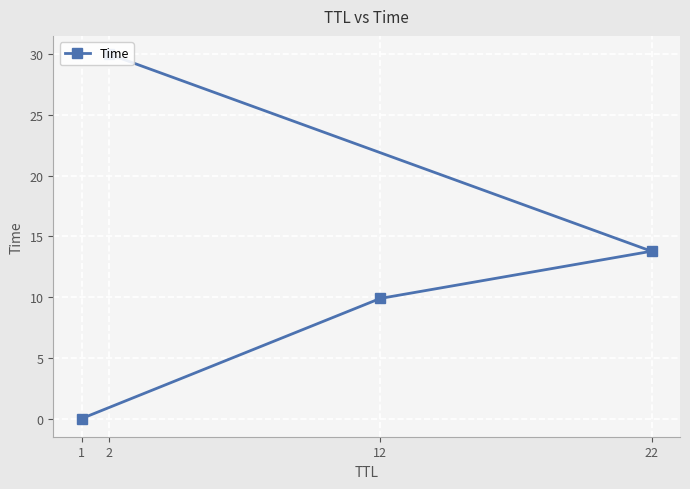

What is the sum of all values?

53.7